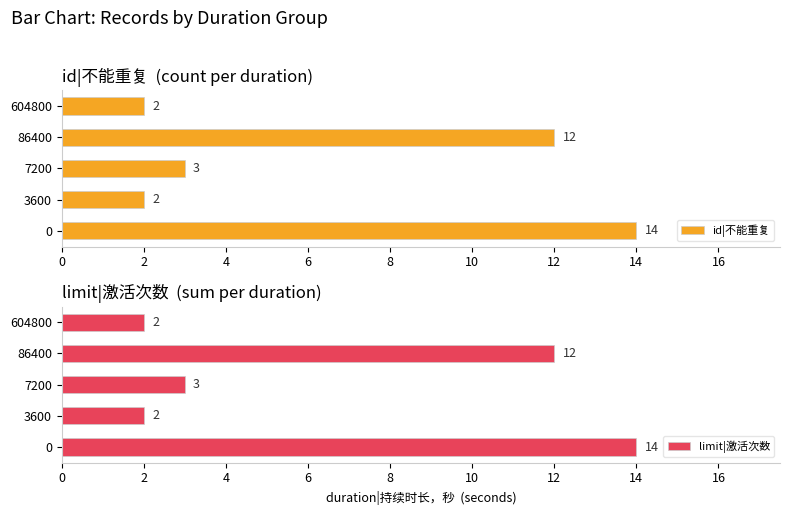

What is the sum of the id|不能重复 values at 3600 and 7200?

5